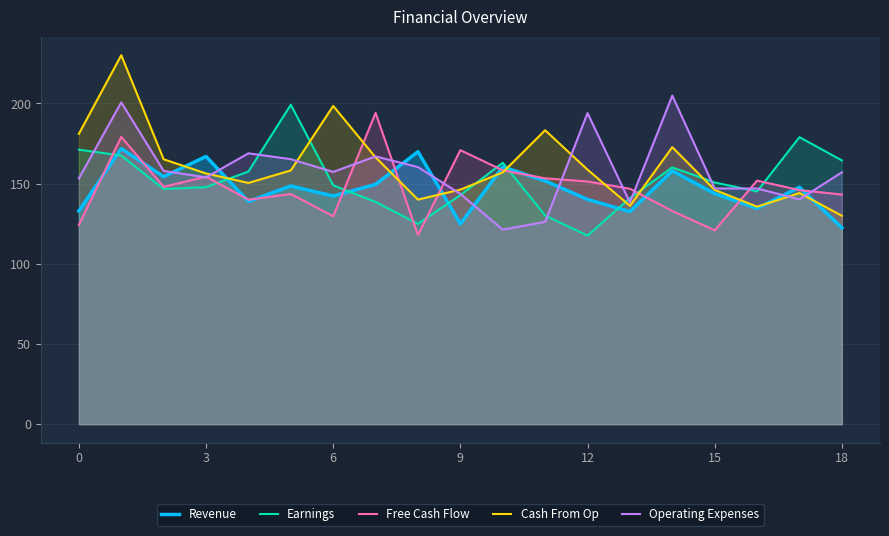

Which series has the largest range (max minus min)?

Cash From Op